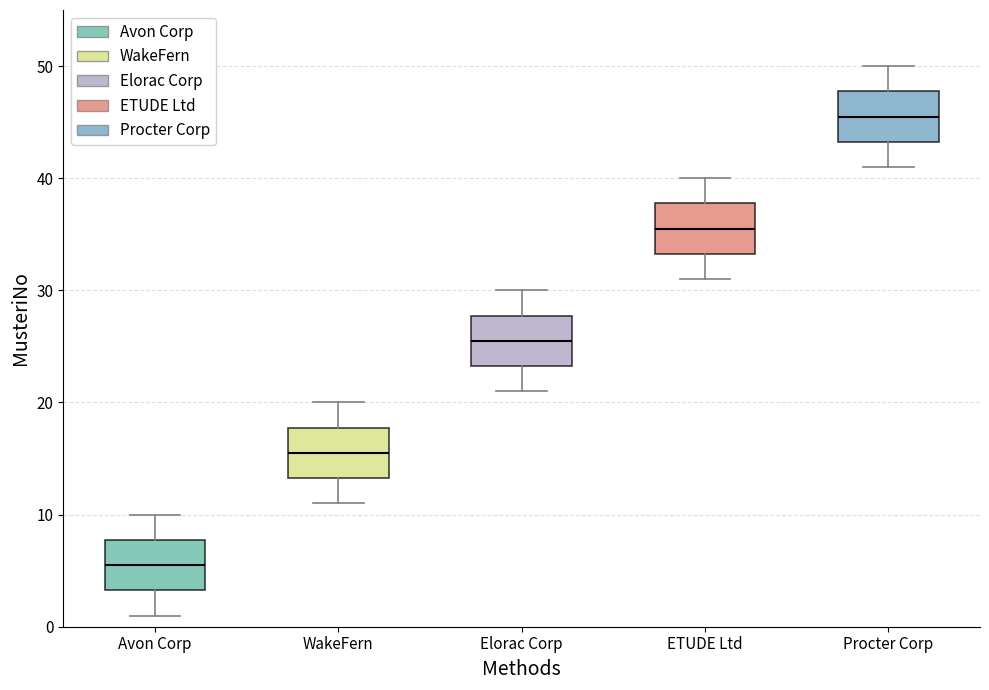

Reading left to right, read every box against the y-axis: the position of its median line, the range the box covers, and the ends of its whiskers. The values are not printed on the chart, so give them approximately, as read against the axis.

Avon Corp: median 6, box 3 to 8, whiskers 1 to 10
WakeFern: median 16, box 13 to 18, whiskers 11 to 20
Elorac Corp: median 26, box 23 to 28, whiskers 21 to 30
ETUDE Ltd: median 36, box 33 to 38, whiskers 31 to 40
Procter Corp: median 46, box 43 to 48, whiskers 41 to 50